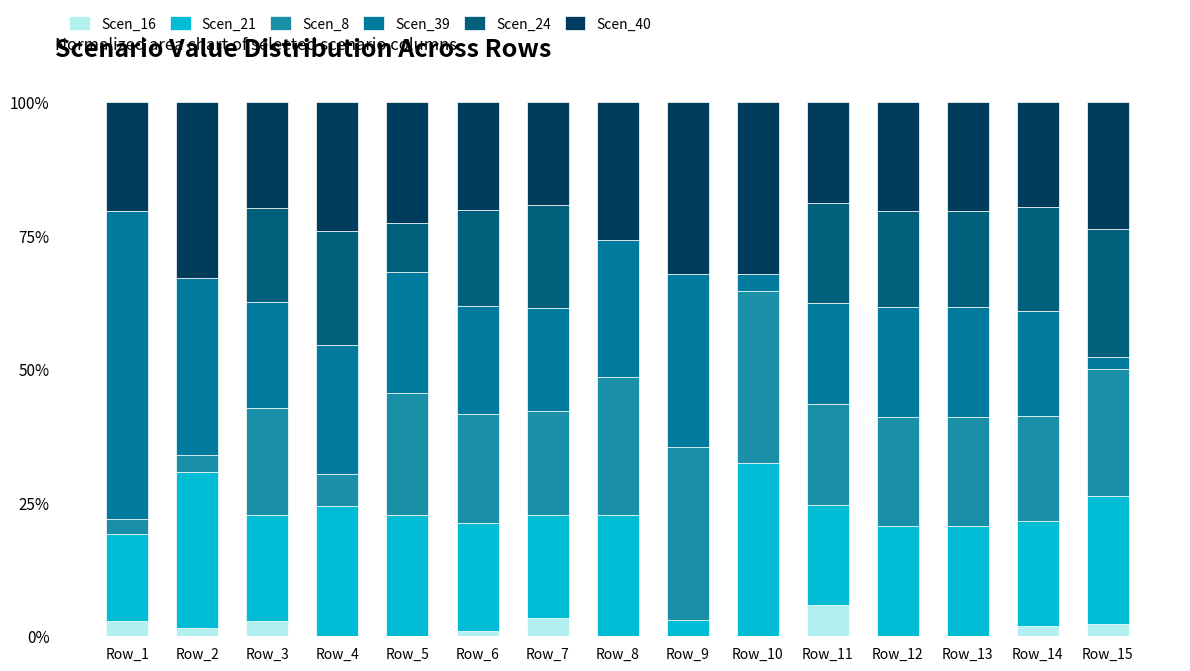

Where does the Scen_21 series first go above 20?

Row_2